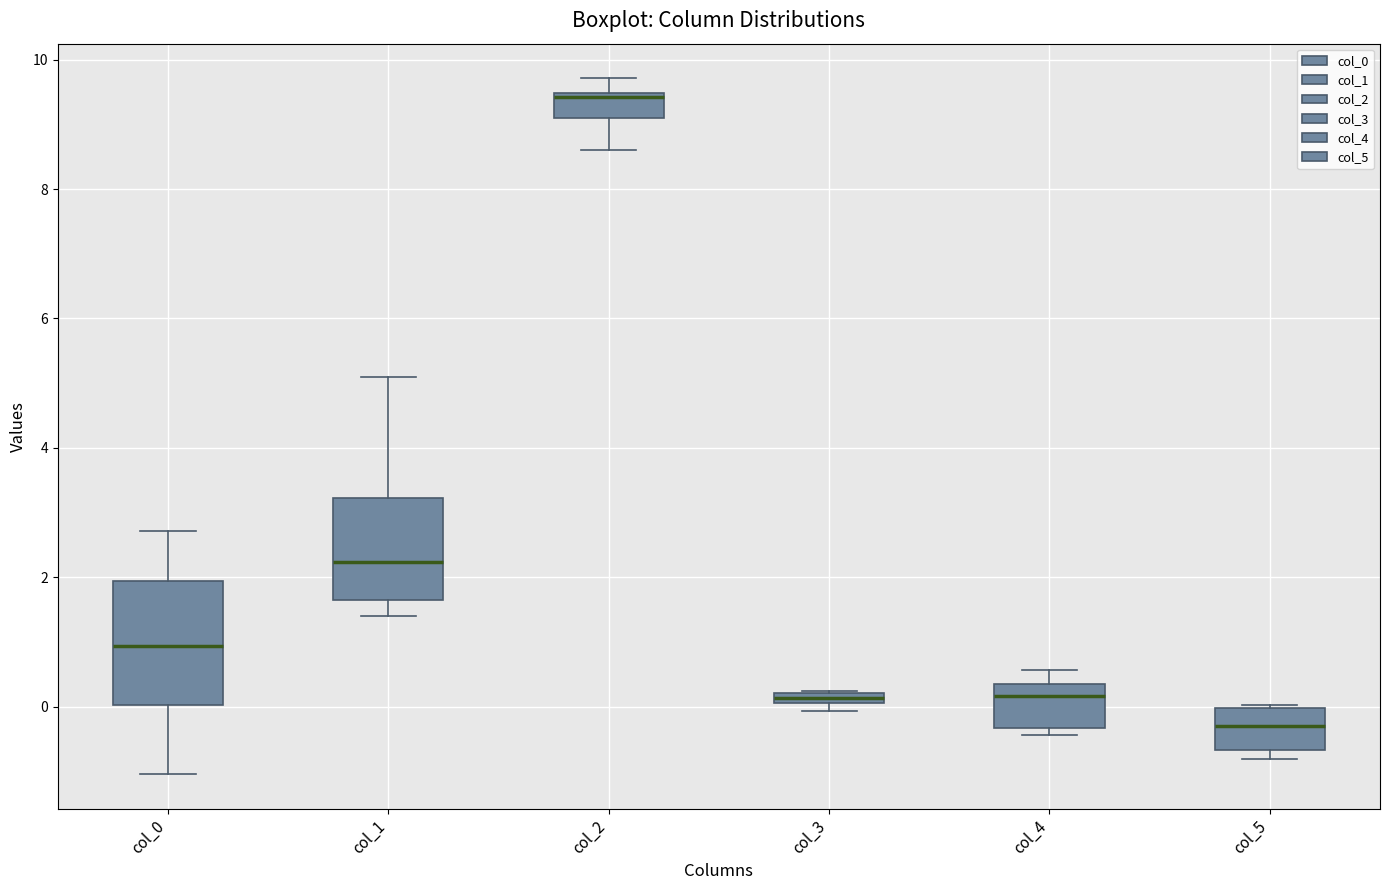

Where is the lower edge of the box for col_5 on the y-axis? The values are not printed on the chart, so give them approximately, as read against the axis.

-0.6